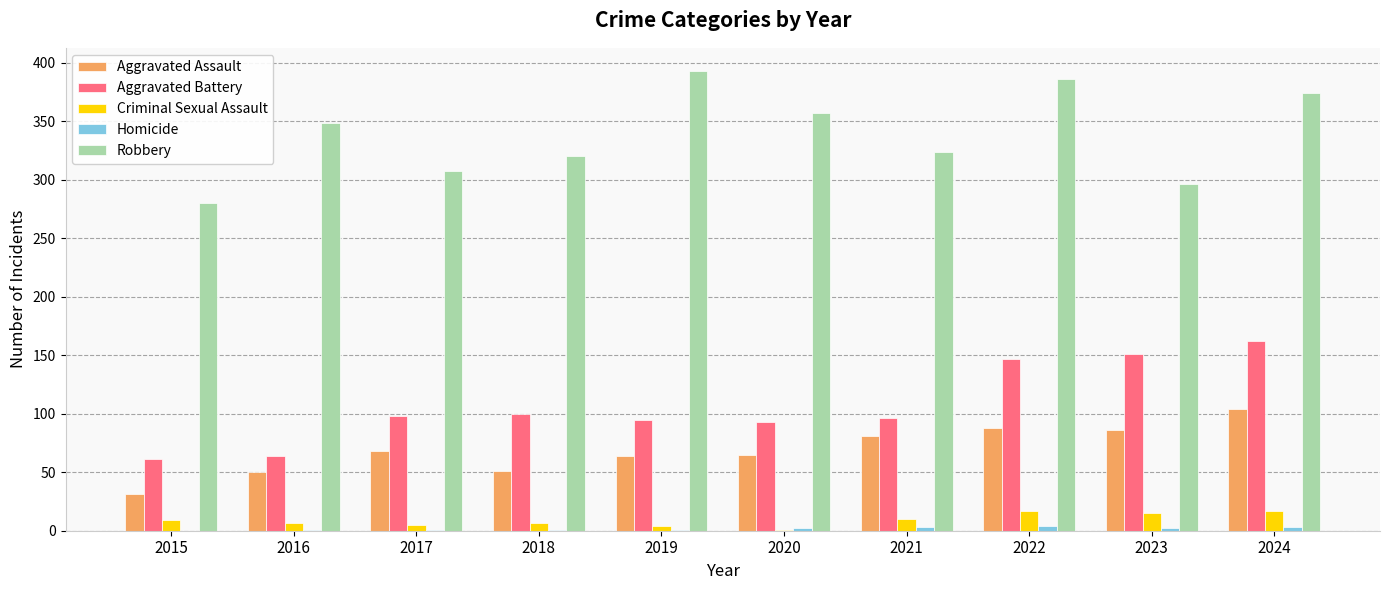

How many series are shown in this chart?

5